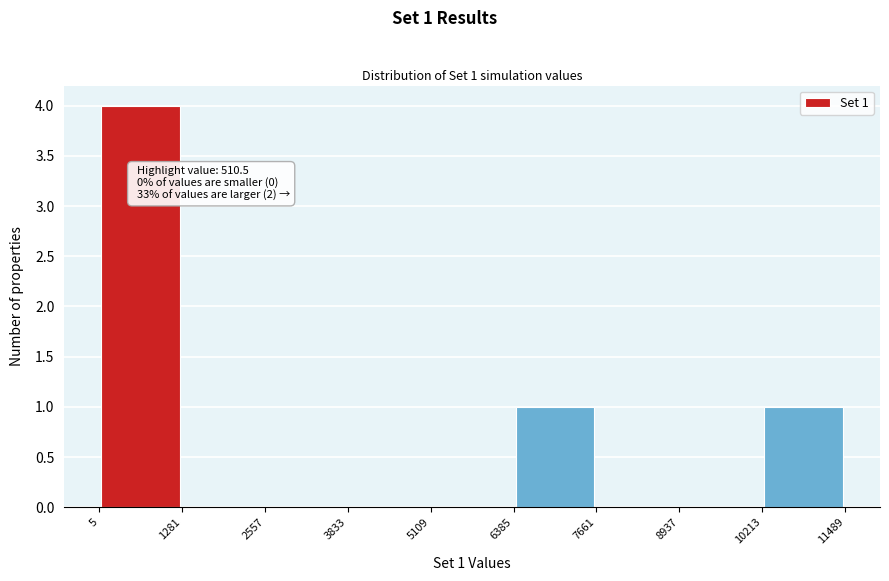

Over which range of the x-axis is the bar tallest?

5 to 1281